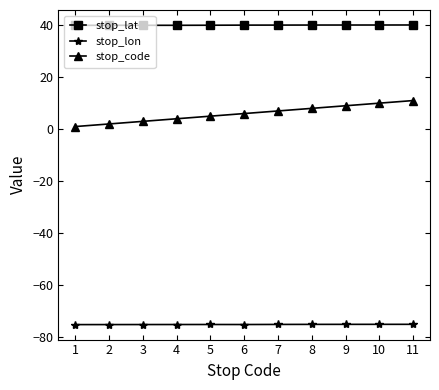

Is the value of stop_lat at 11 greater than the value of stop_lon at 11?

Yes